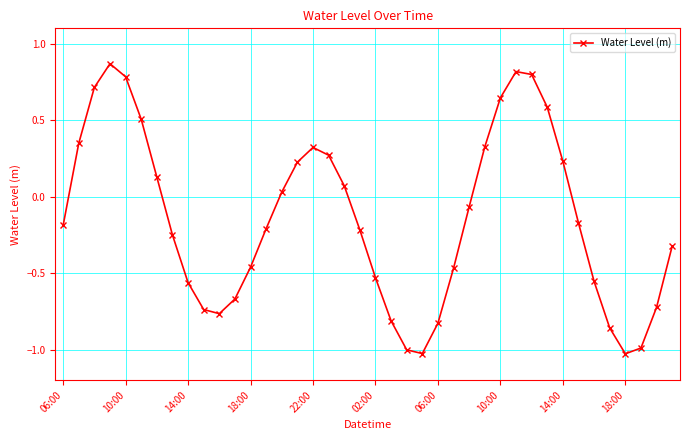

How many points are lower than both their immediate neighbors (excluding endpoints)?

3